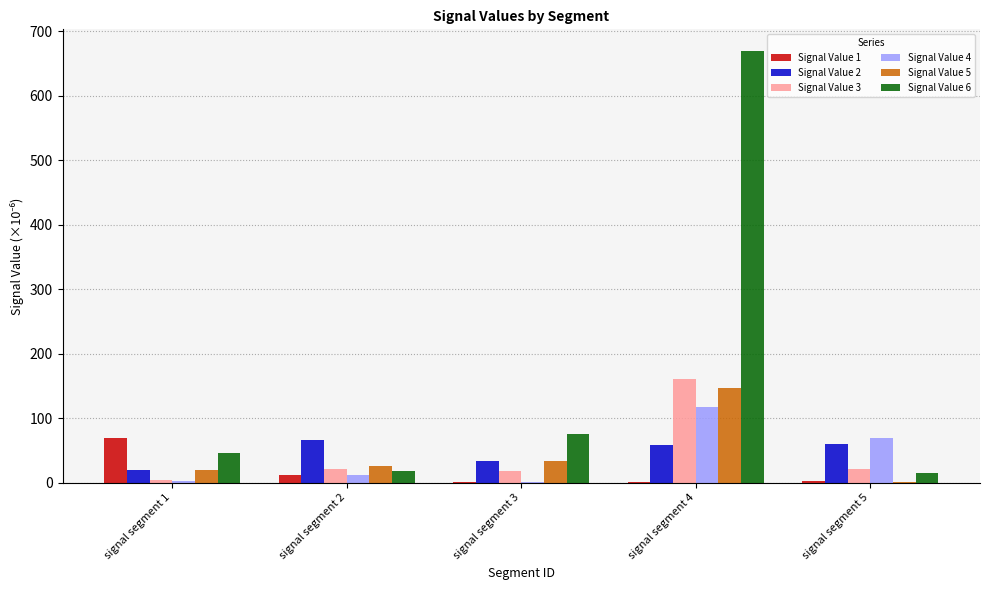

What is the average value of the Signal Value 4 series?

40.5